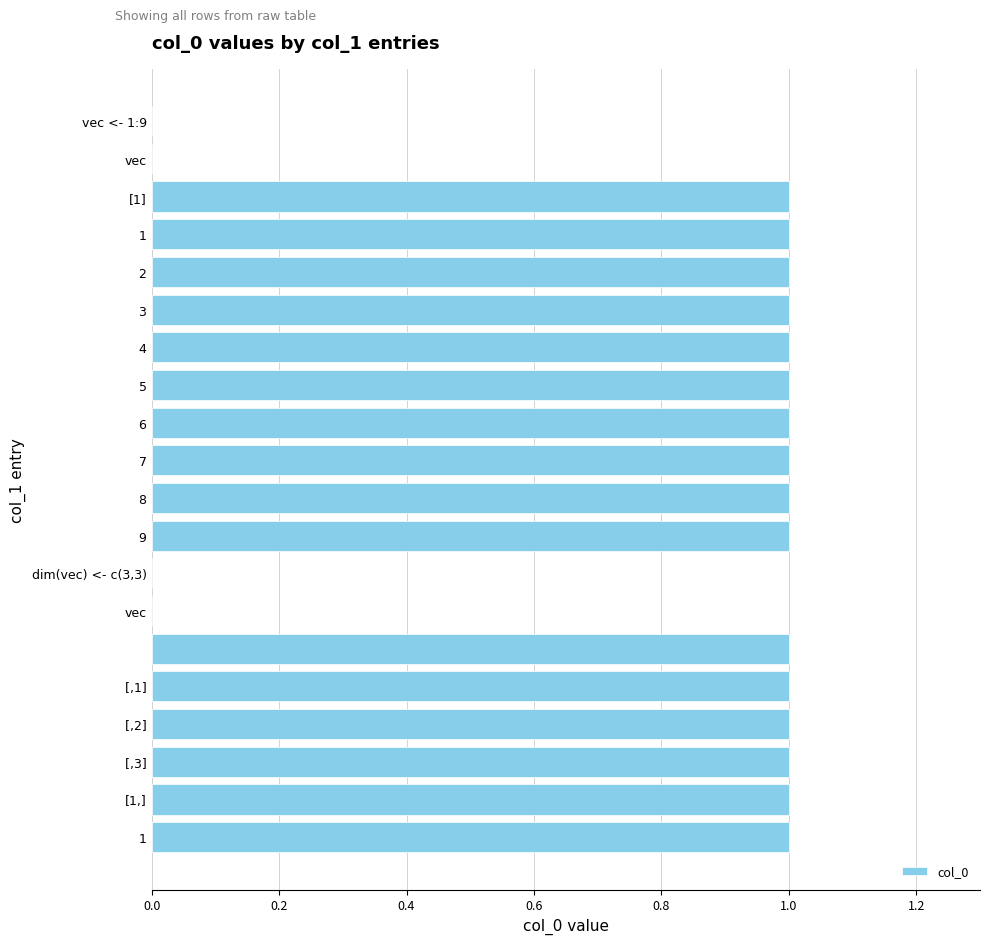

What is the sum of all values?

16